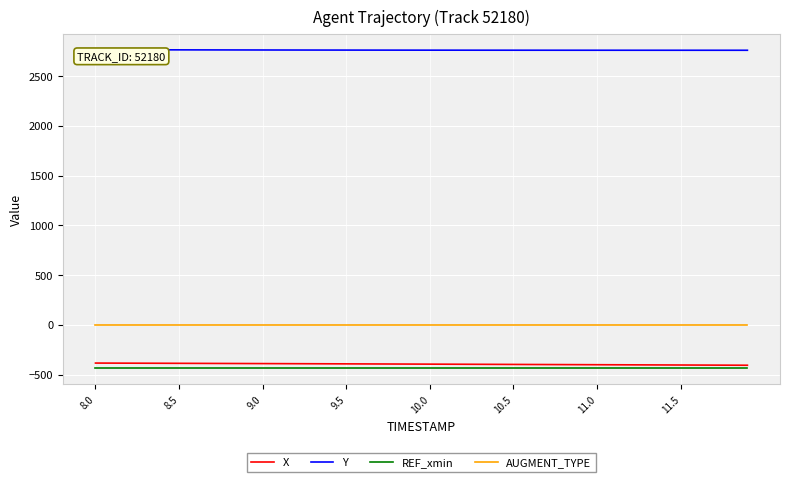

What is the difference between the second highest and minimum values in the Y series?

5.2